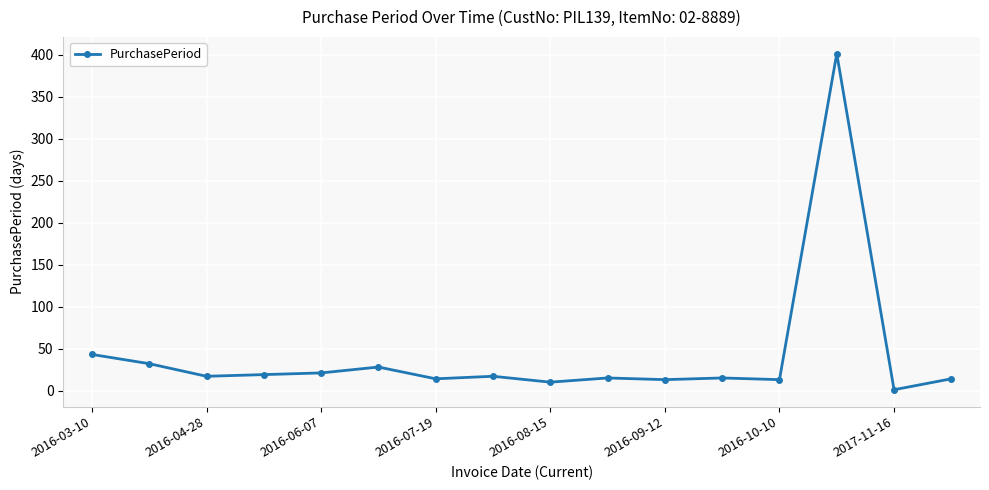

True or false: there are more than 2 points higher than both neighbors.

True